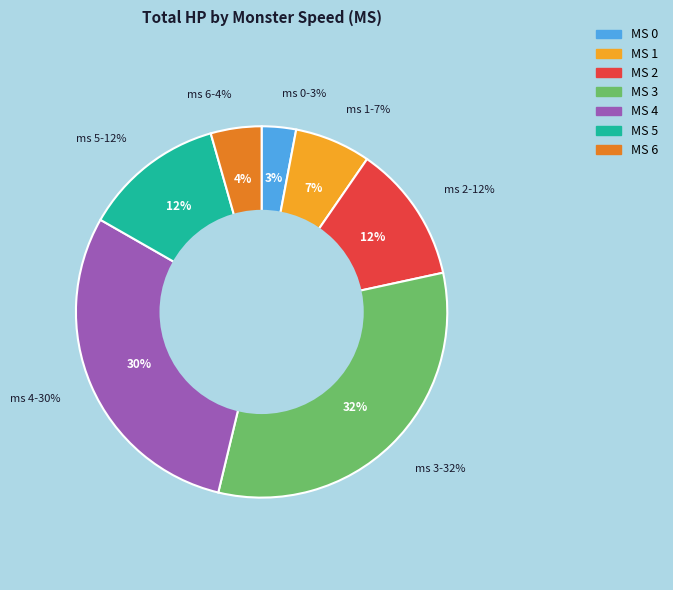

Does any single category account for the majority?

No